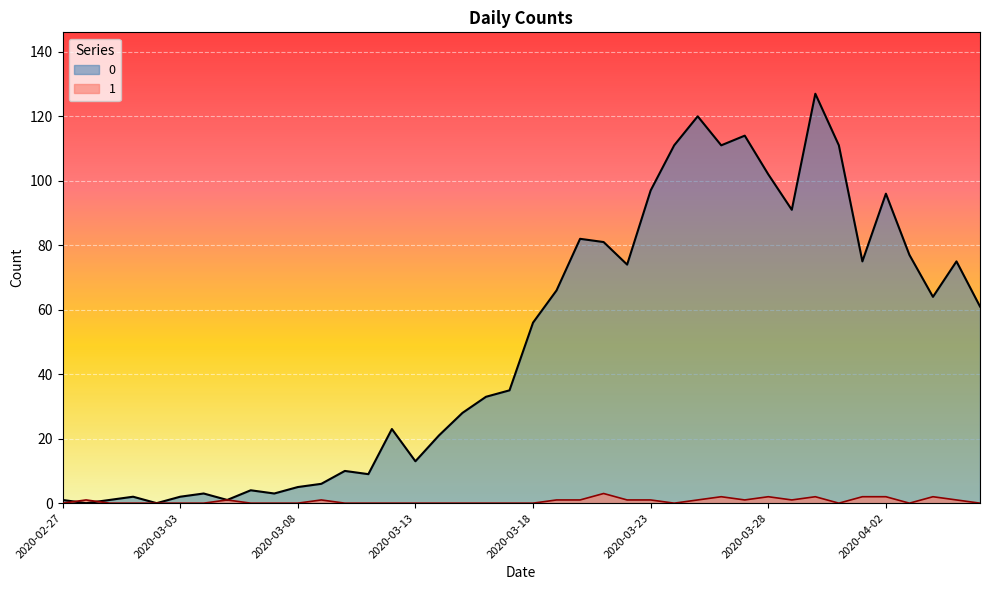

Which category has the highest value across all series?

2020-03-30